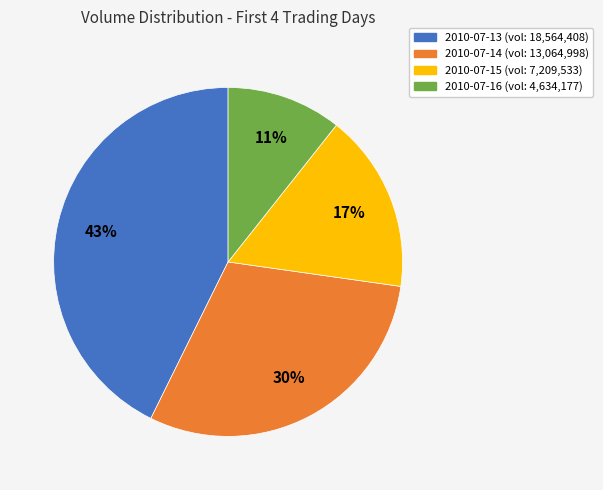

True or false: 2010-07-13 accounts for 43% of the total.

True